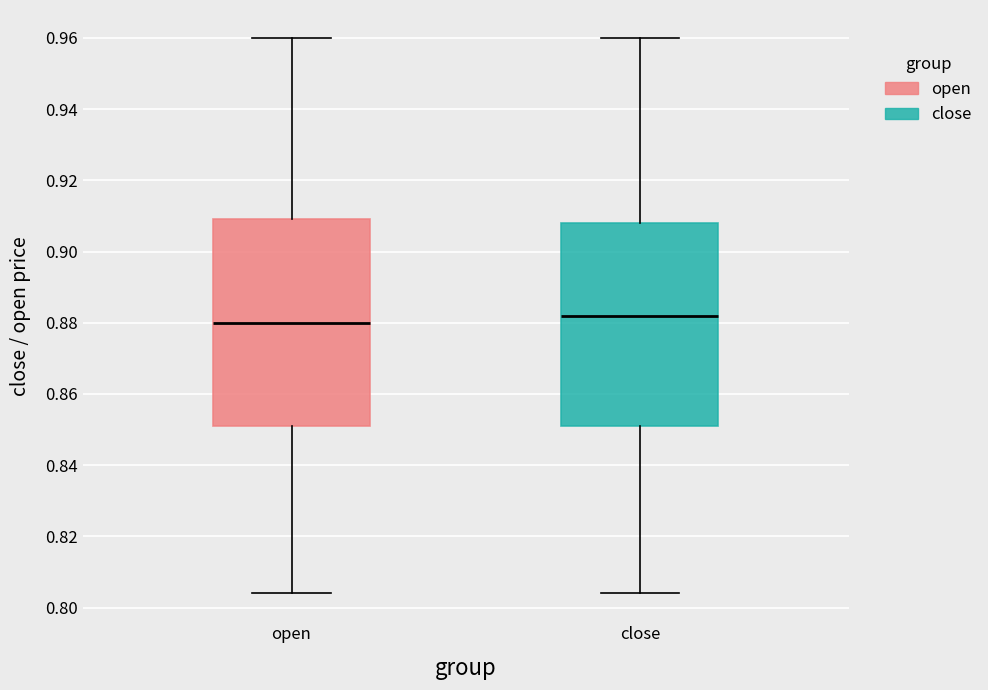

Reading left to right, read every box against the y-axis: the position of its median line, the range the box covers, and the ends of its whiskers. The values are not printed on the chart, so give them approximately, as read against the axis.

open: median 0.880, box 0.852 to 0.910, whiskers 0.804 to 0.960
close: median 0.882, box 0.852 to 0.908, whiskers 0.804 to 0.960